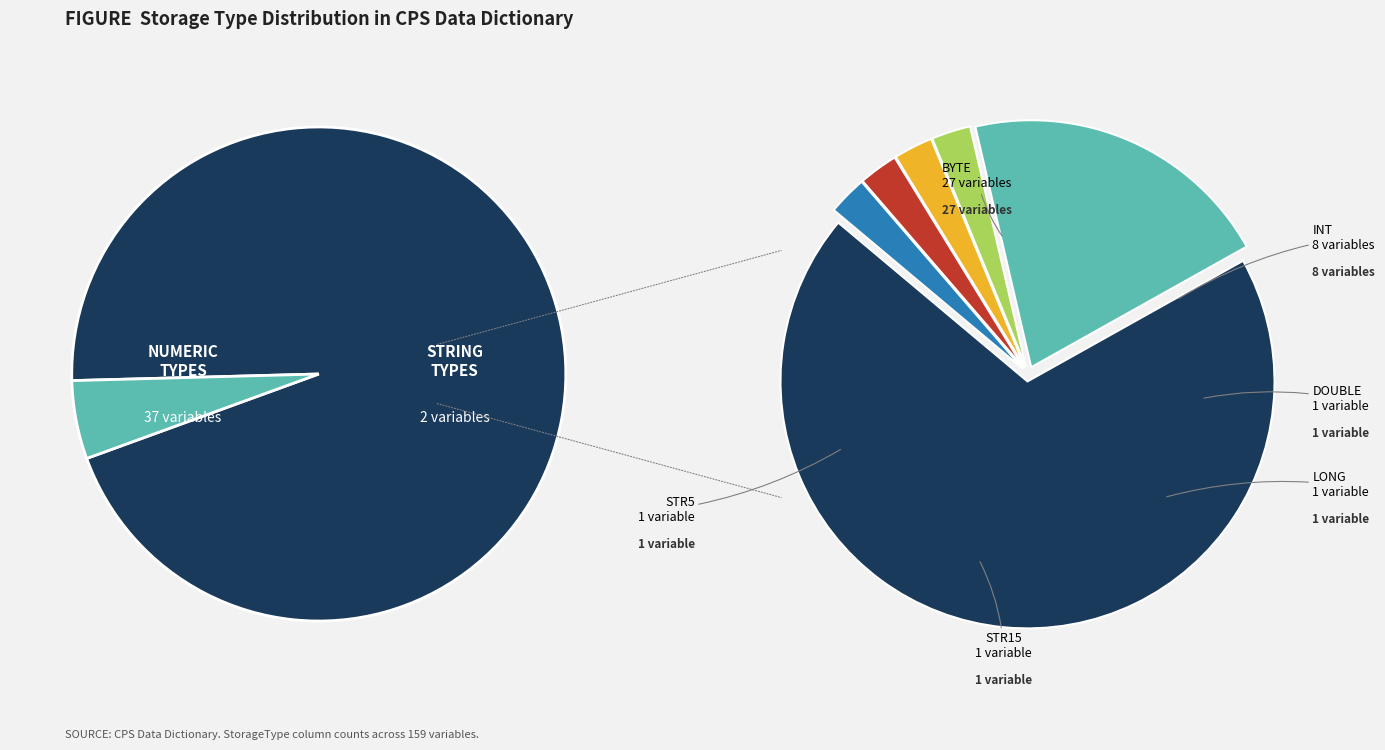

Rank the categories by value from lowest to highest.

double, long, str15, str5, int, byte